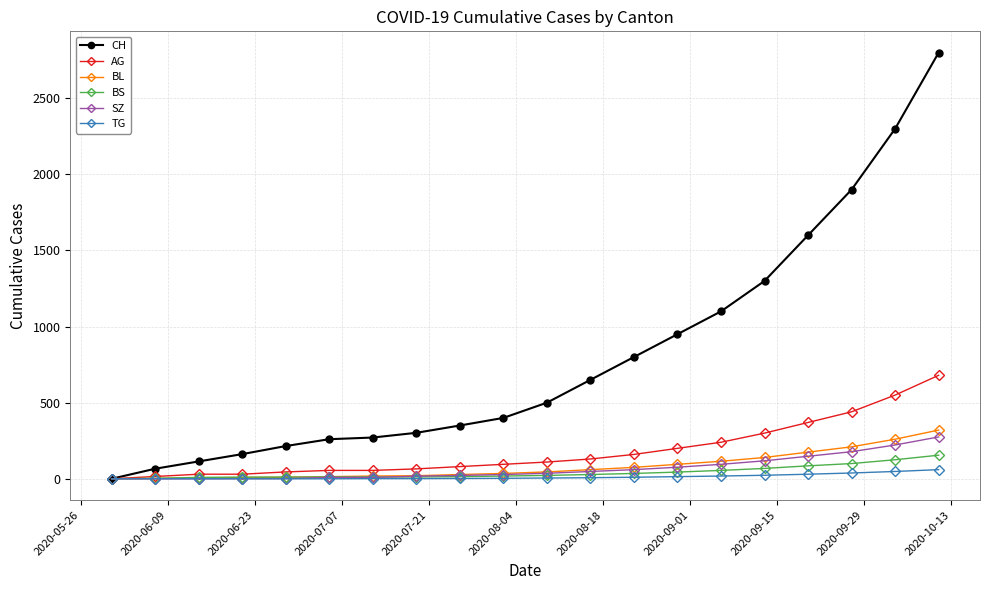

At how many categories does at least one series exceed 745?

8